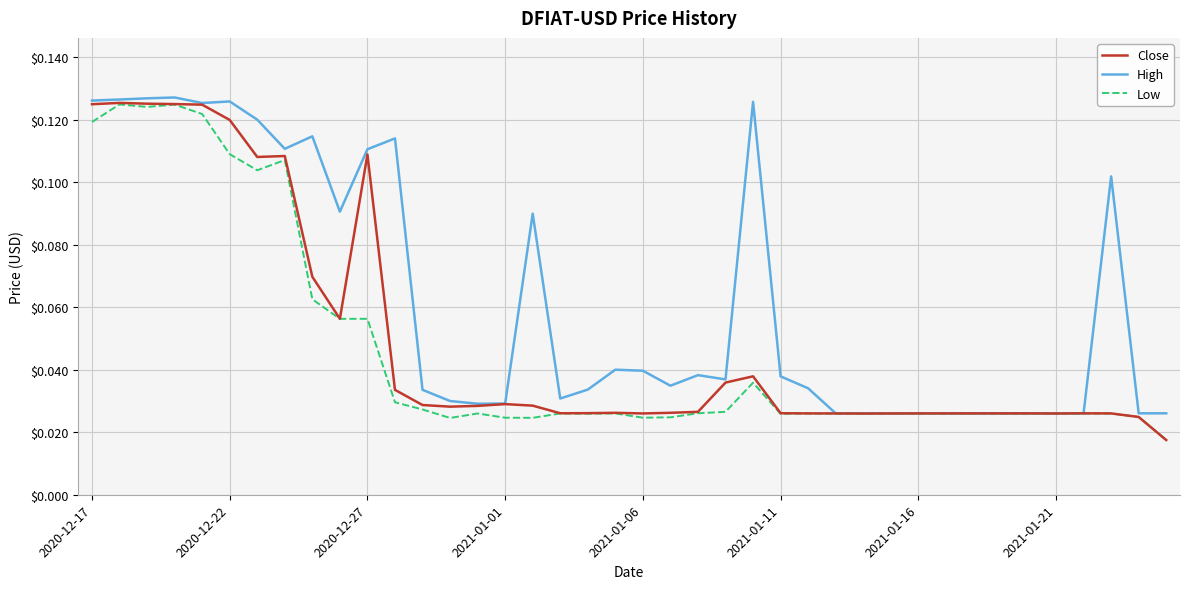

How many categories are shown in the chart?

40